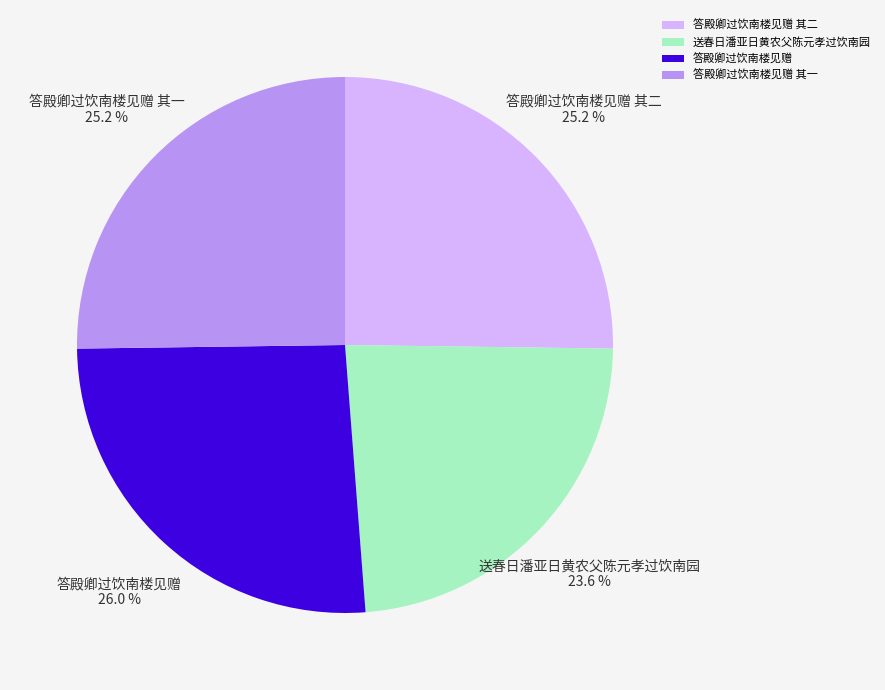

What is the ratio of the value at 答殿卿过饮南楼见赠 其二 to the value at 答殿卿过饮南楼见赠 其一?

1.0